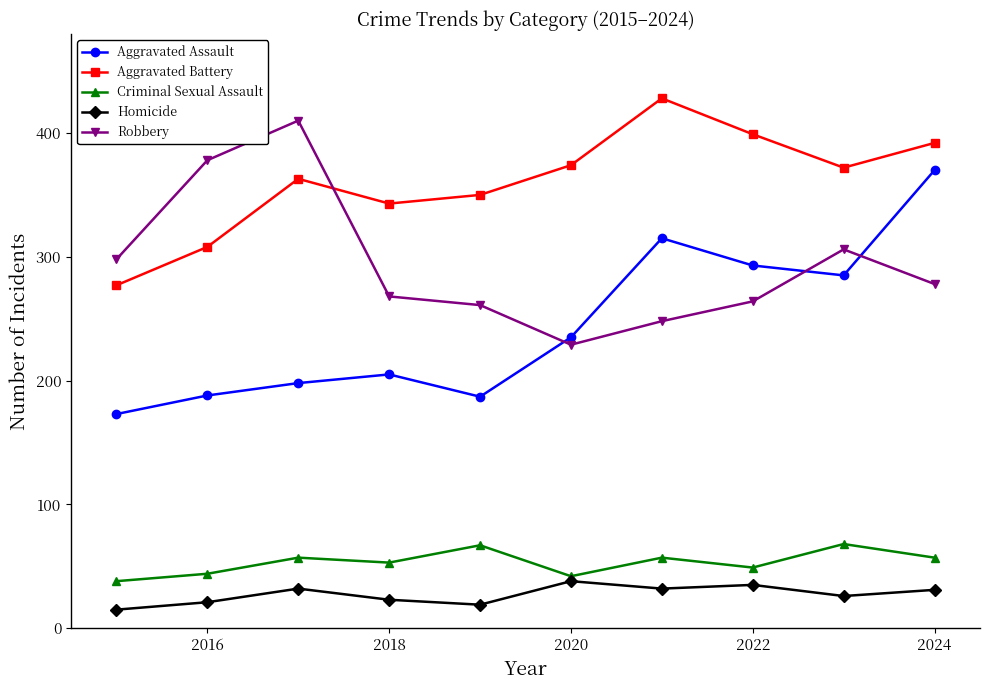

At how many categories does at least one series exceed 164?

10